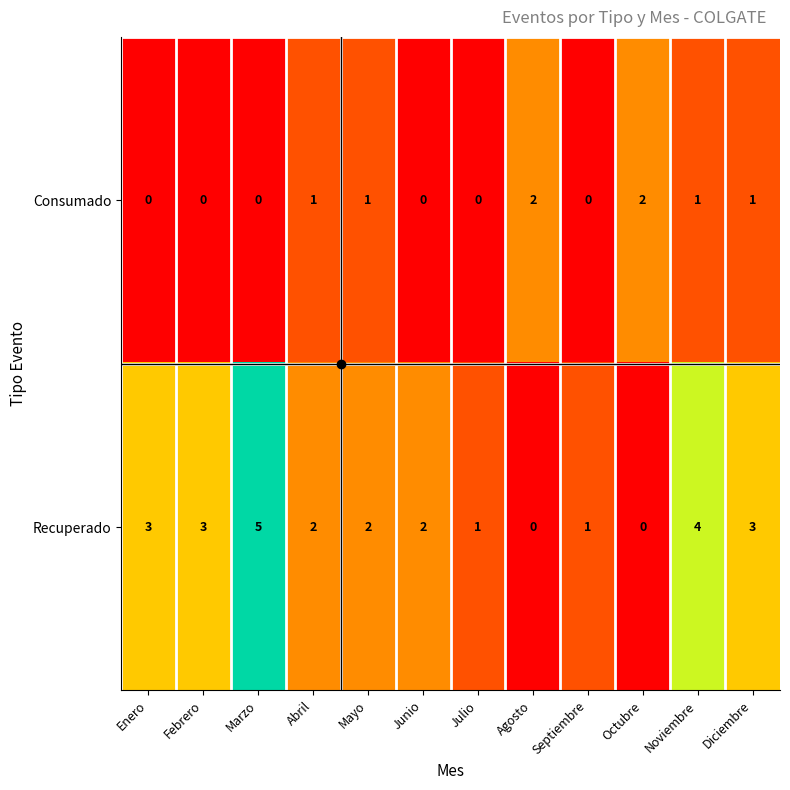

How many Consumado values are between 0 and 1?

10